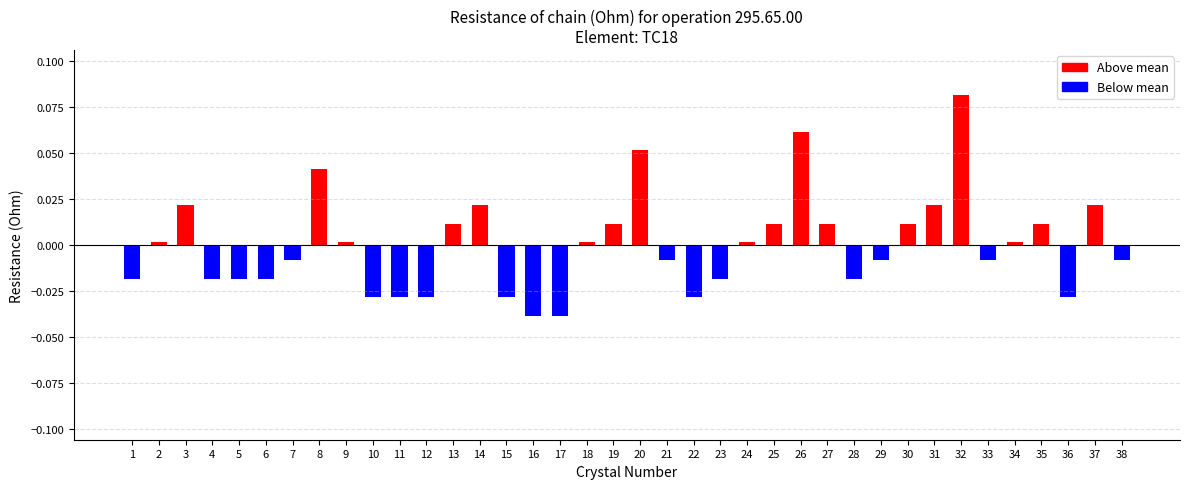

Count the number of categories in the chart.

38